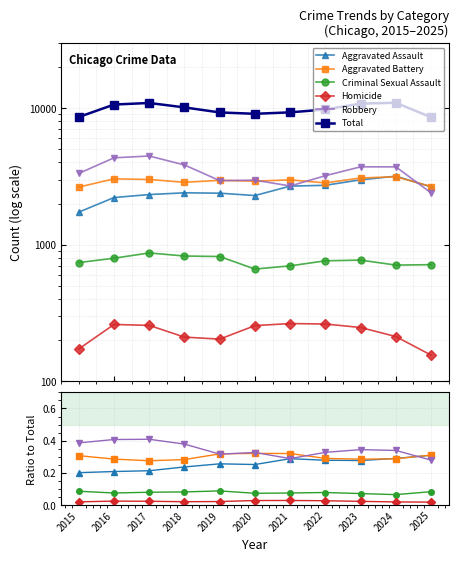

Reading left to right, transcribe all the data shown in this chart.

Aggravated Assault: 2015=0.2	2016=0.2	2017=0.2	2018=0.2	2019=0.3	2020=0.3	2021=0.3	2022=0.3	2023=0.3	2024=0.3	2025=0.3
Aggravated Battery: 2015=0.3	2016=0.3	2017=0.3	2018=0.3	2019=0.3	2020=0.3	2021=0.3	2022=0.3	2023=0.3	2024=0.3	2025=0.3
Criminal Sexual Assault: 2015=0.1	2016=0.1	2017=0.1	2018=0.1	2019=0.1	2020=0.1	2021=0.1	2022=0.1	2023=0.1	2024=0.1	2025=0.1
Homicide: 2015=0.0	2016=0.0	2017=0.0	2018=0.0	2019=0.0	2020=0.0	2021=0.0	2022=0.0	2023=0.0	2024=0.0	2025=0.0
Robbery: 2015=0.4	2016=0.4	2017=0.4	2018=0.4	2019=0.3	2020=0.3	2021=0.3	2022=0.3	2023=0.3	2024=0.3	2025=0.3
Total: 2015=8608.0	2016=10628.0	2017=10915.0	2018=10126.0	2019=9305.0	2020=9091.0	2021=9318.0	2022=9777.0	2023=10796.0	2024=10951.0	2025=8578.0